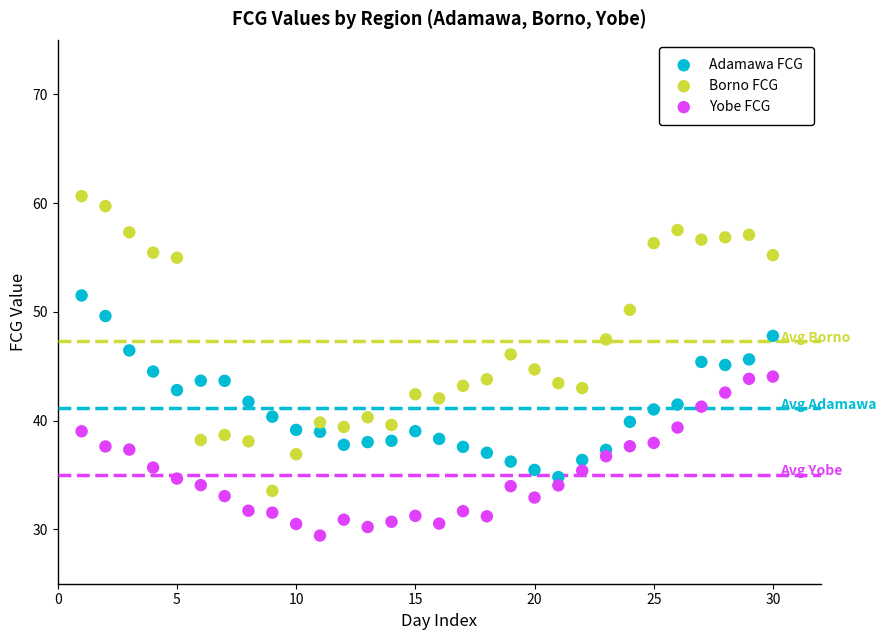

Which series has the largest Y range (max minus min)?

Borno FCG